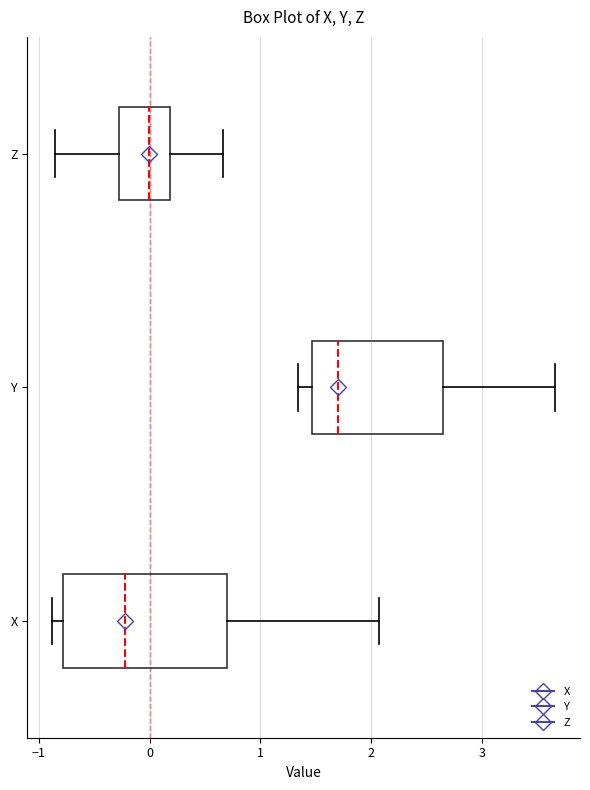

Which box is the widest, from its left edge to its right edge?

X